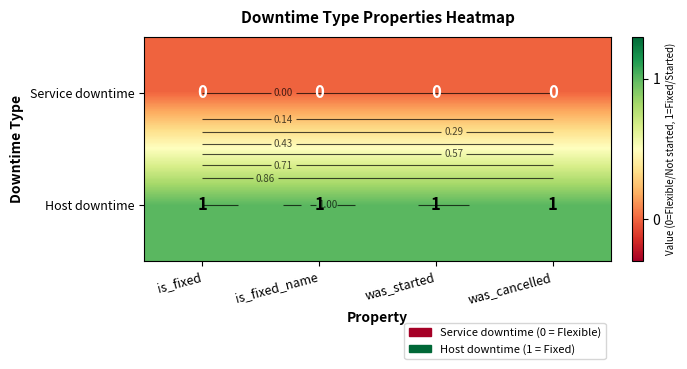

What is the sum of the Host downtime values at is_fixed_name and is_fixed?

2